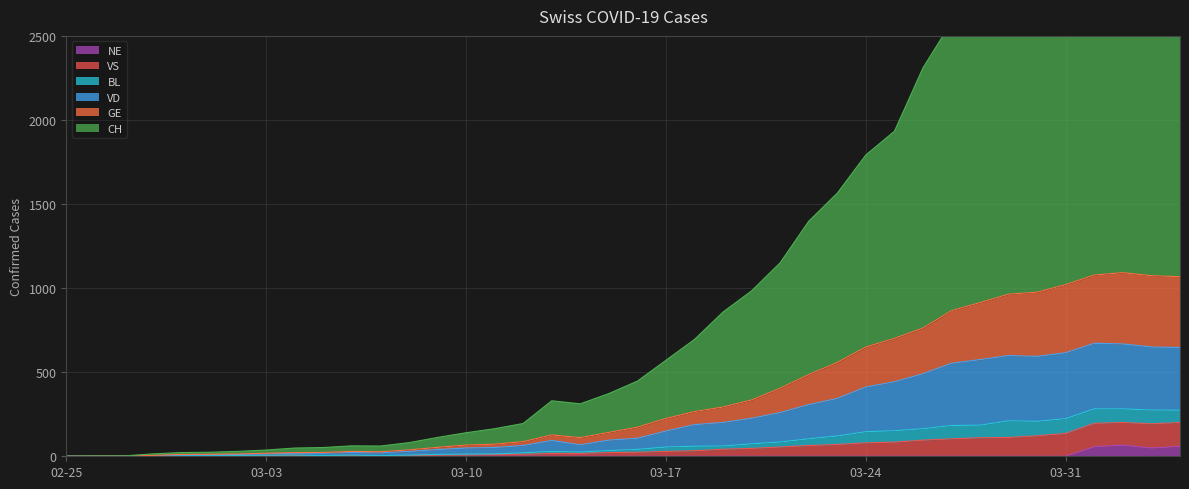

The value of GE at 2020-02-26 is 1. True or false?

True